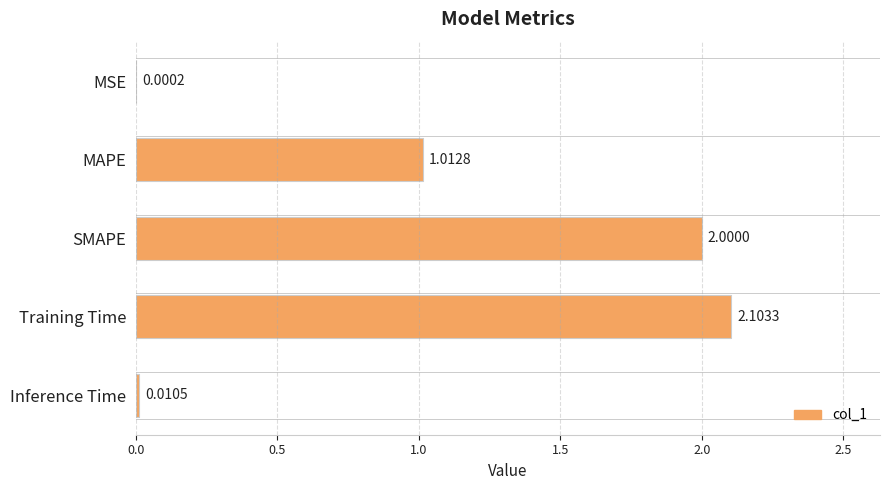

What is the sum of all values?

5.1